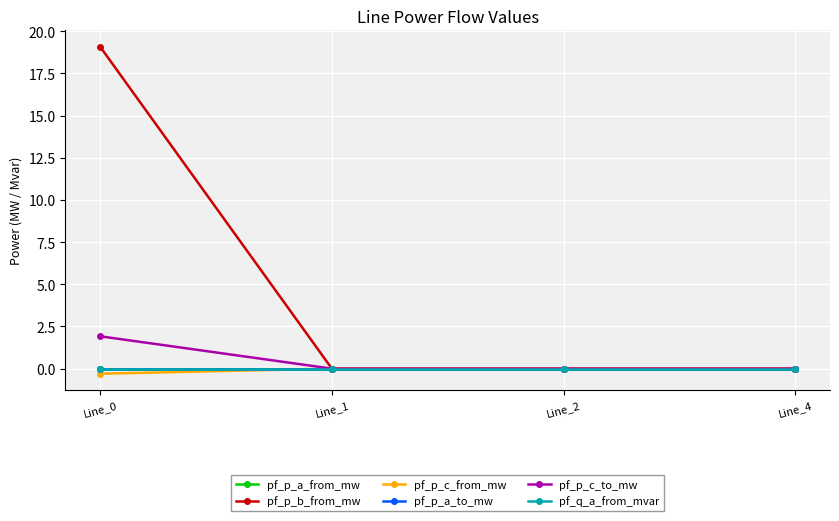

Does the chart have visible grid lines?

Yes